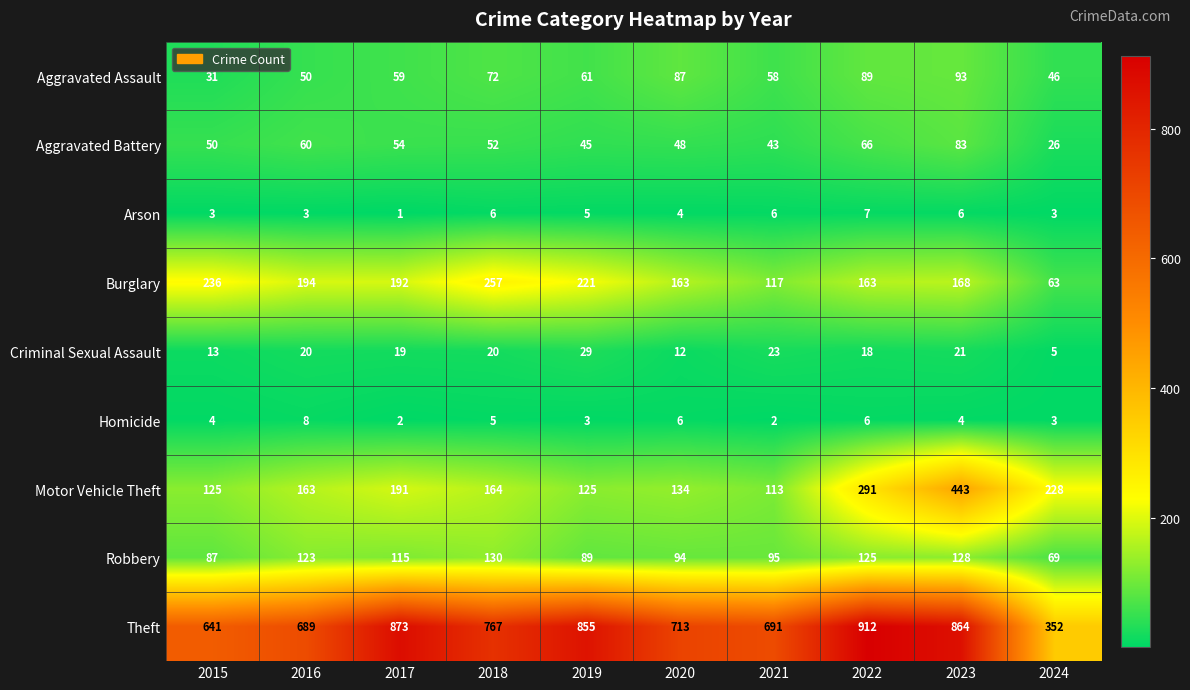

What is the difference between the highest and lowest values at 2021?

689